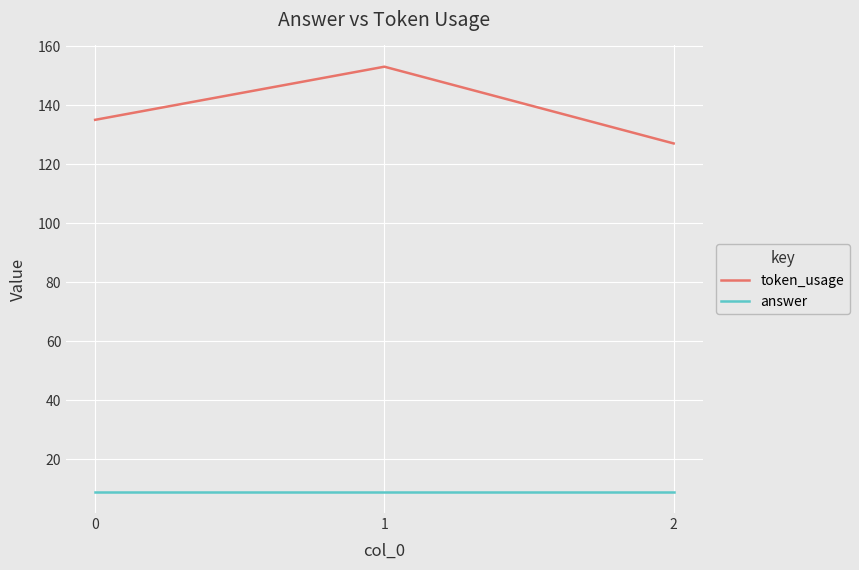

Rank the series by their average value, from highest to lowest.

token_usage, answer